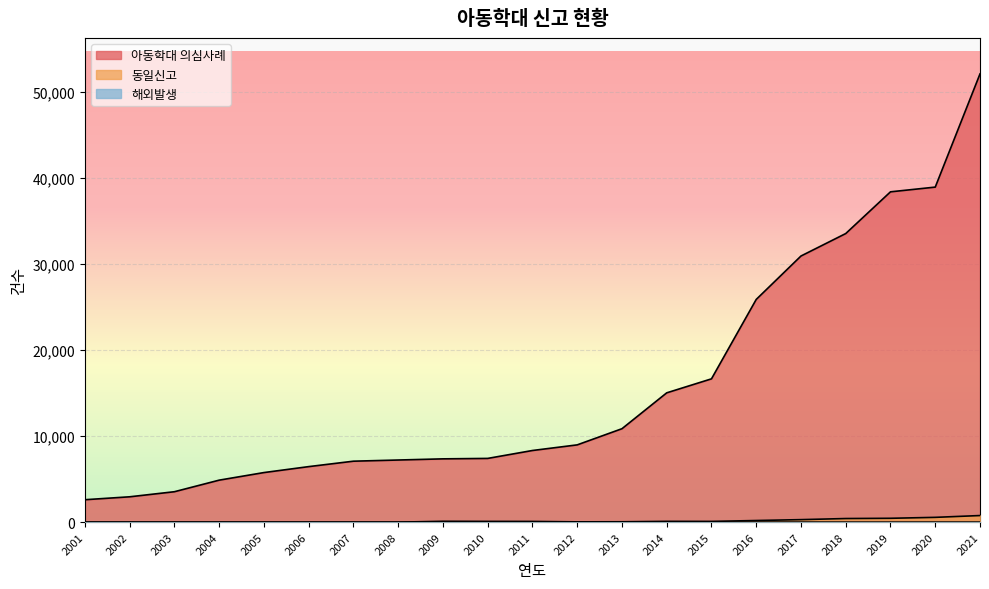

True or false: 아동학대 의심사례 and 해외발생 cross at least once.

False